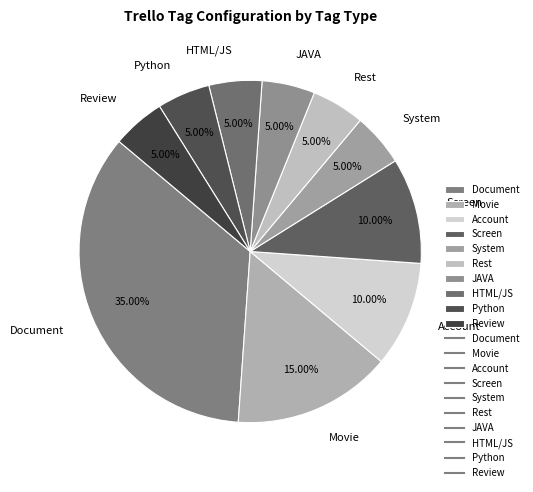

Which slice is the largest?

Document